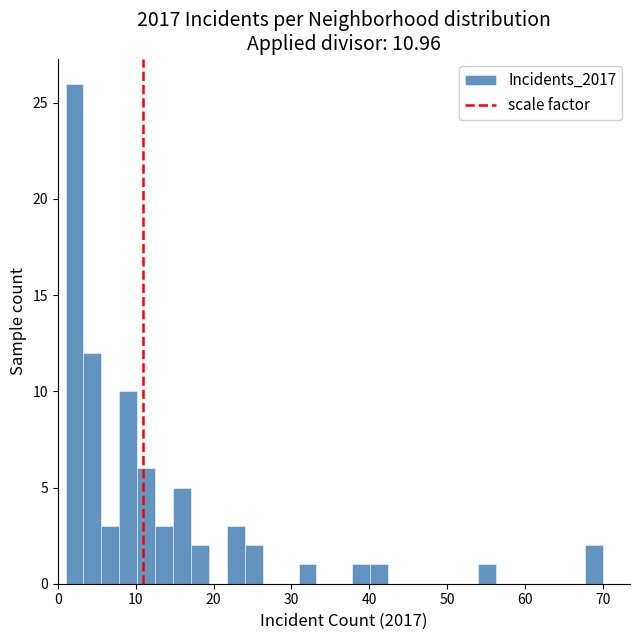

Around what value on the x-axis is the tallest bar? Give the approximate position of its centre, as read against the axis.

2